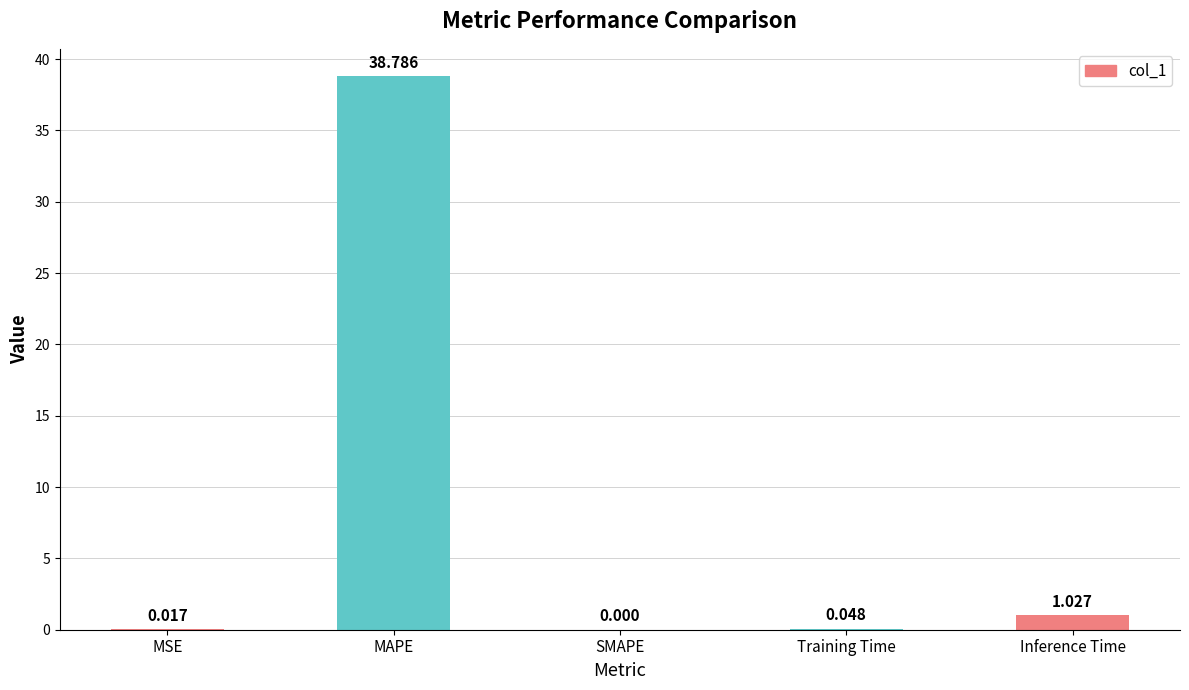

Which category has the highest value across all series?

MAPE